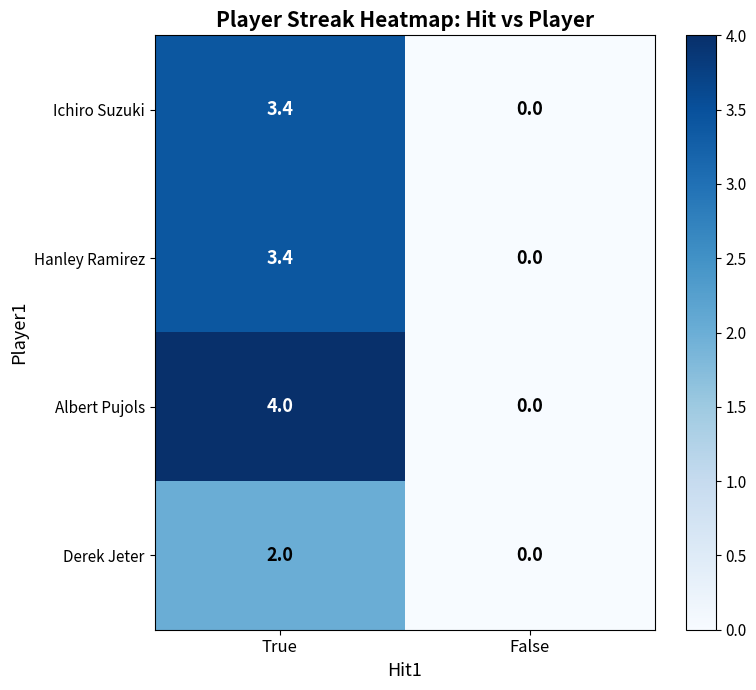

Which series has the widest spread of values?

Albert Pujols